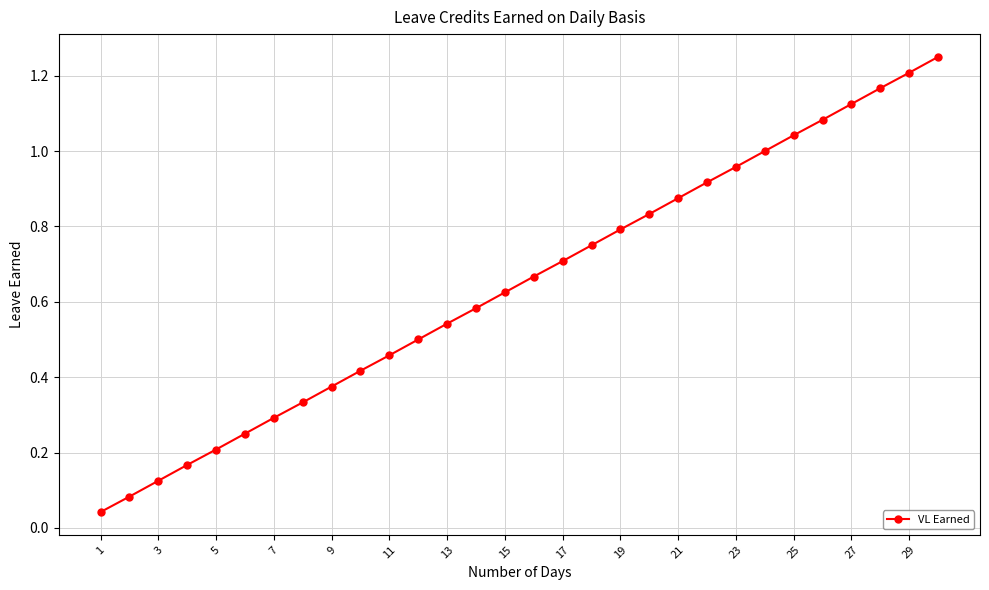

What is the sum of all values?

19.4